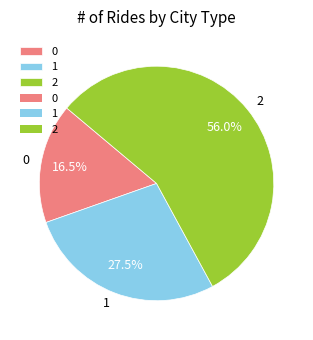

Does 2 account for over 50% of the chart?

Yes